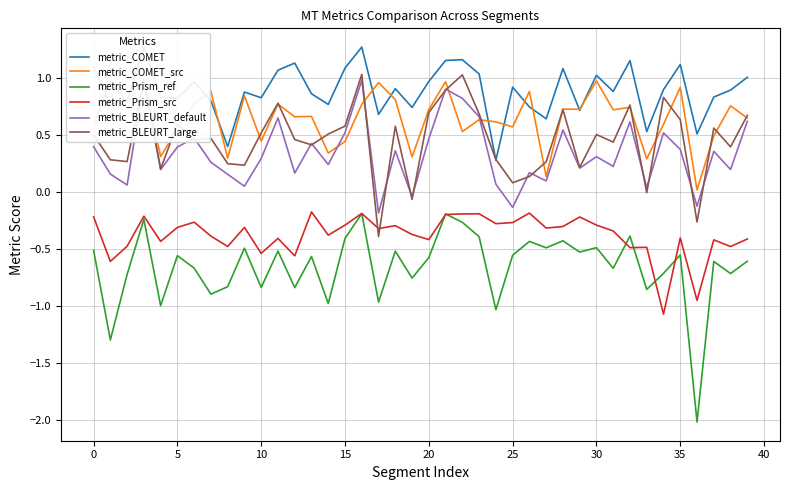

Which series ends up on top after the final intersection of metric_COMET_src and metric_BLEURT_default?

metric_COMET_src